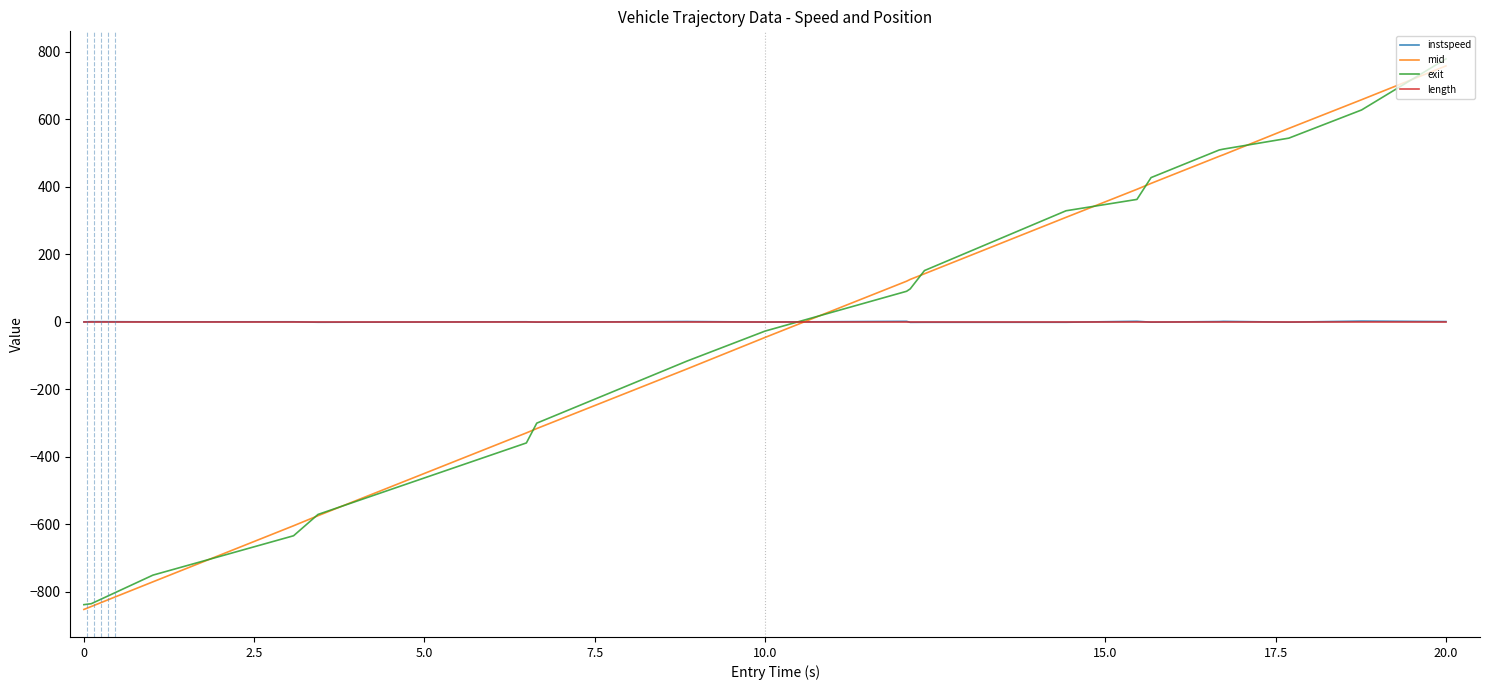

Which series has the largest range (max minus min)?

exit